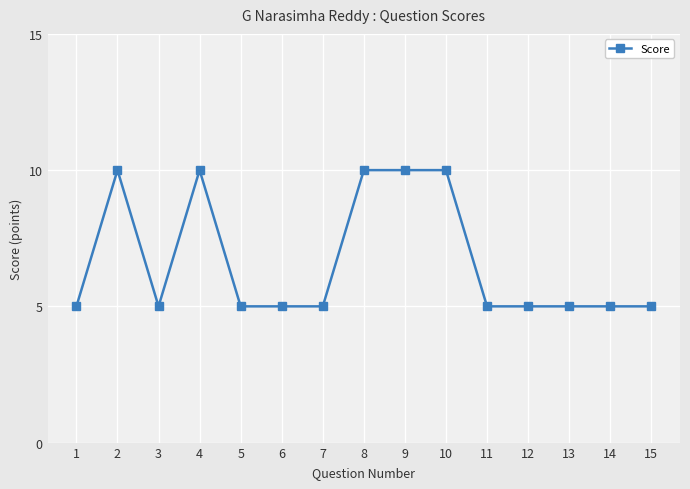

What is the value of the 4th point from the left?

10